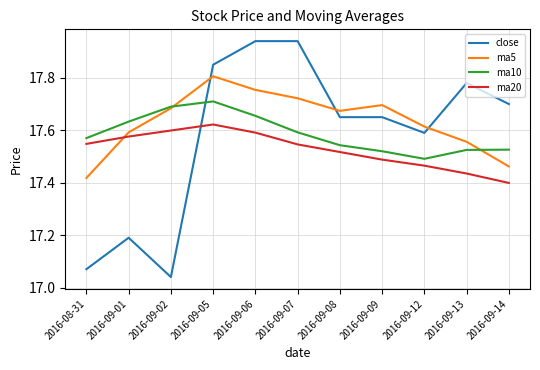

Which label corresponds to the smallest value in the chart?

2016-09-02